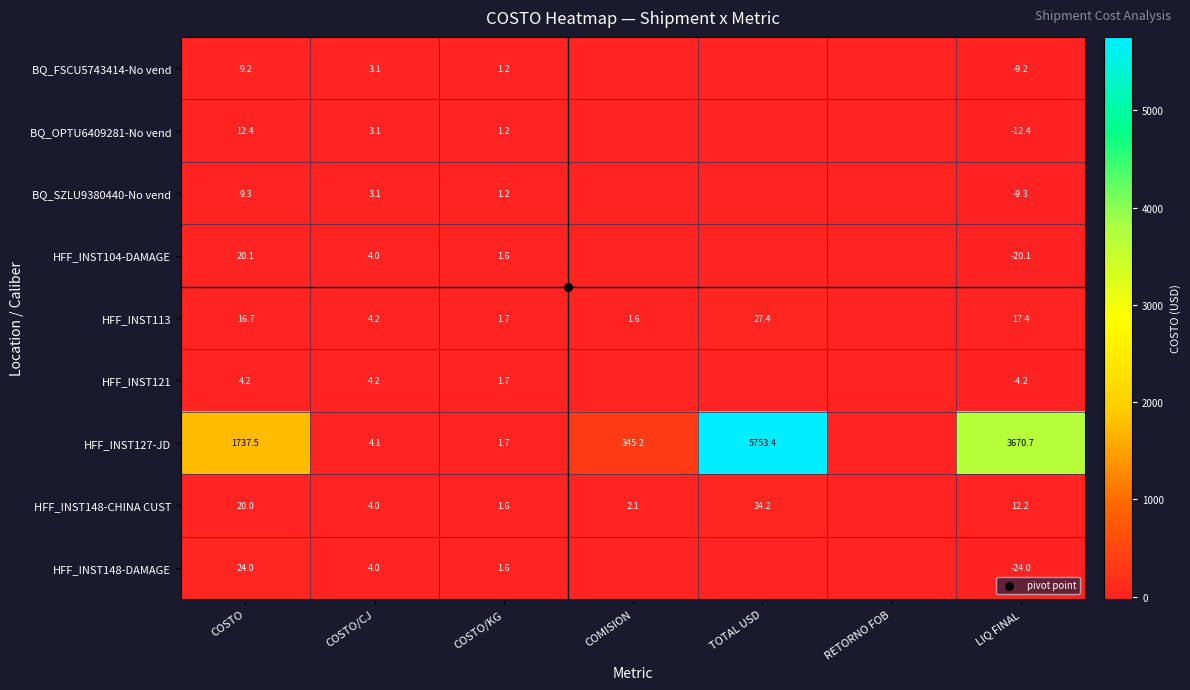

What is the smallest value displayed?

-24.0